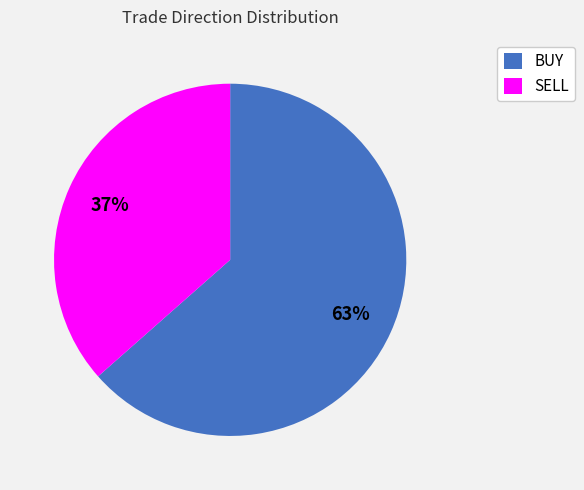

Is the sum of BUY and SELL greater than half?

Yes